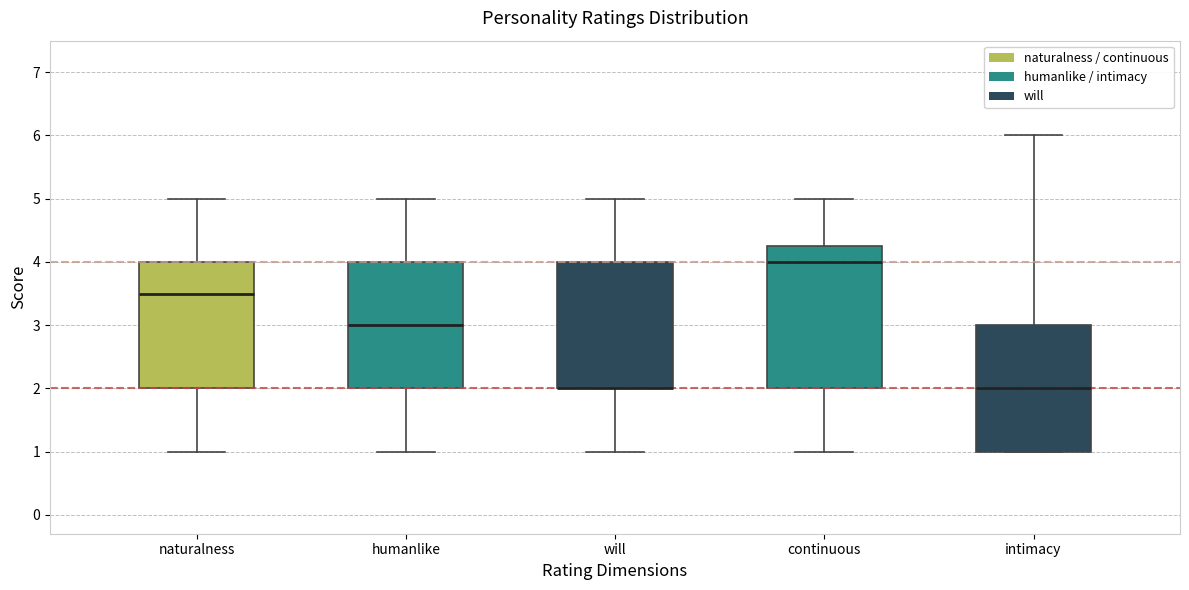

Where is the lower edge of the box for will on the y-axis? The values are not printed on the chart, so give them approximately, as read against the axis.

2.0